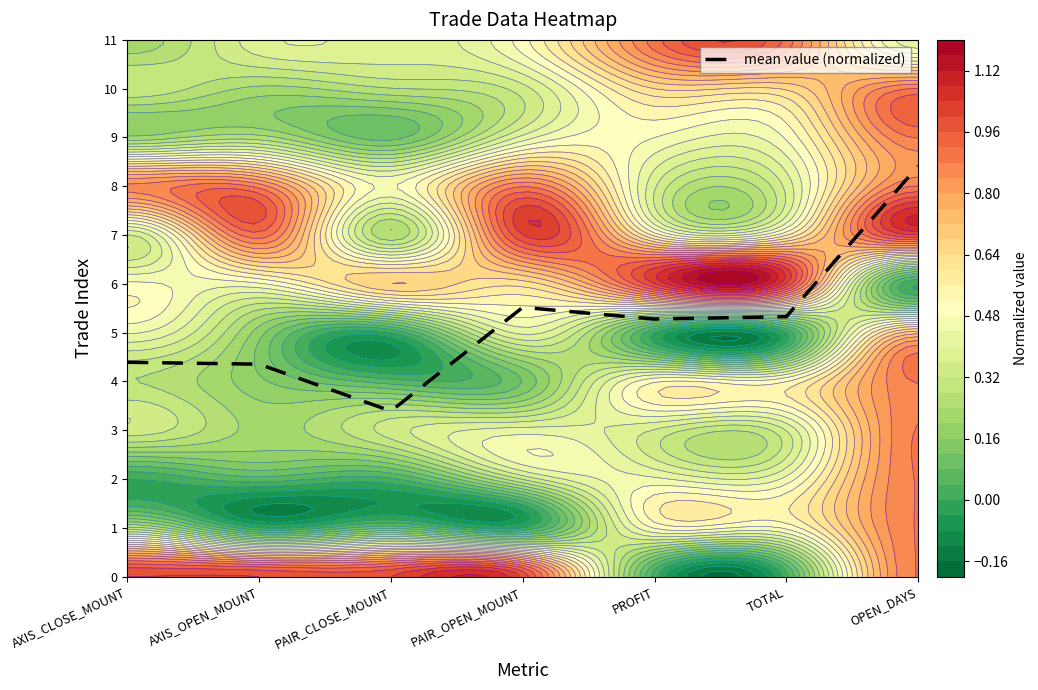

What is the lowest value of the mean value (normalized) series?

3.4